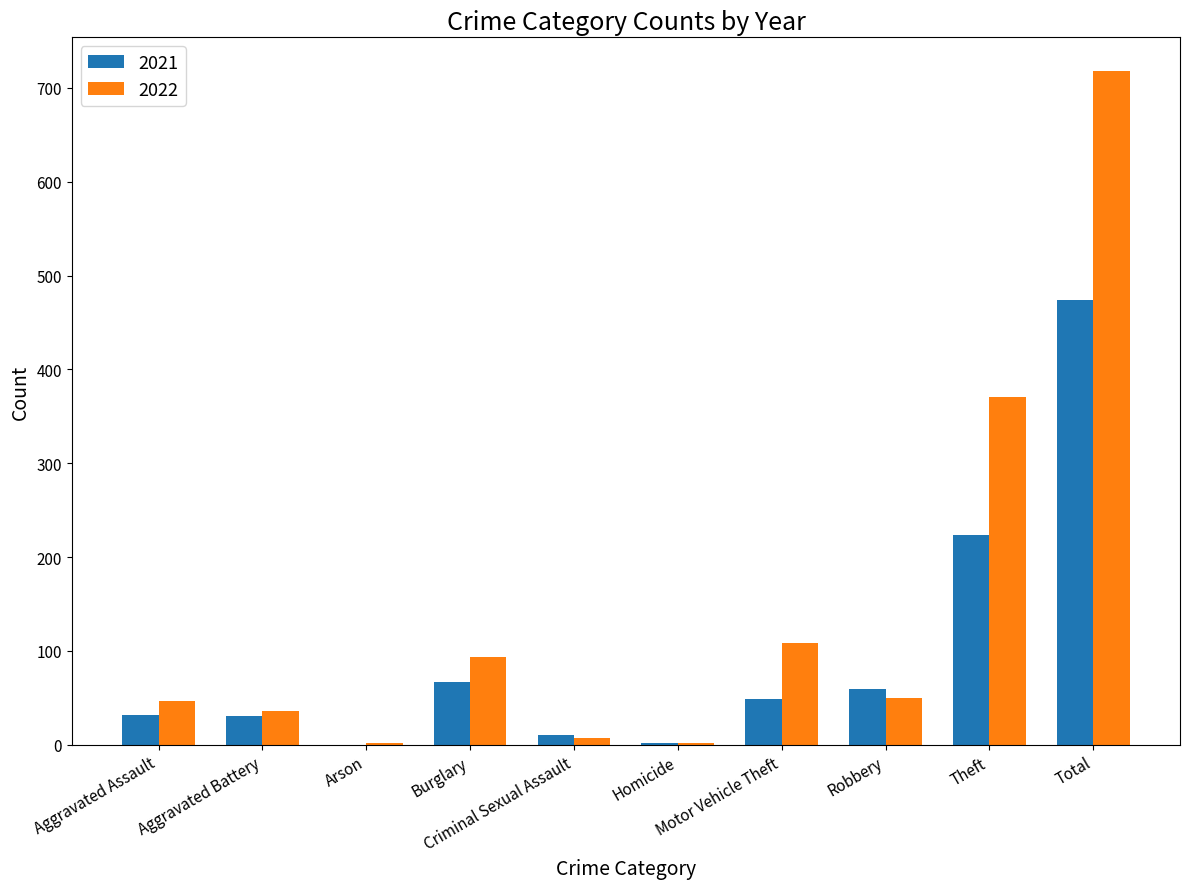

What is the maximum value for 2021?

474